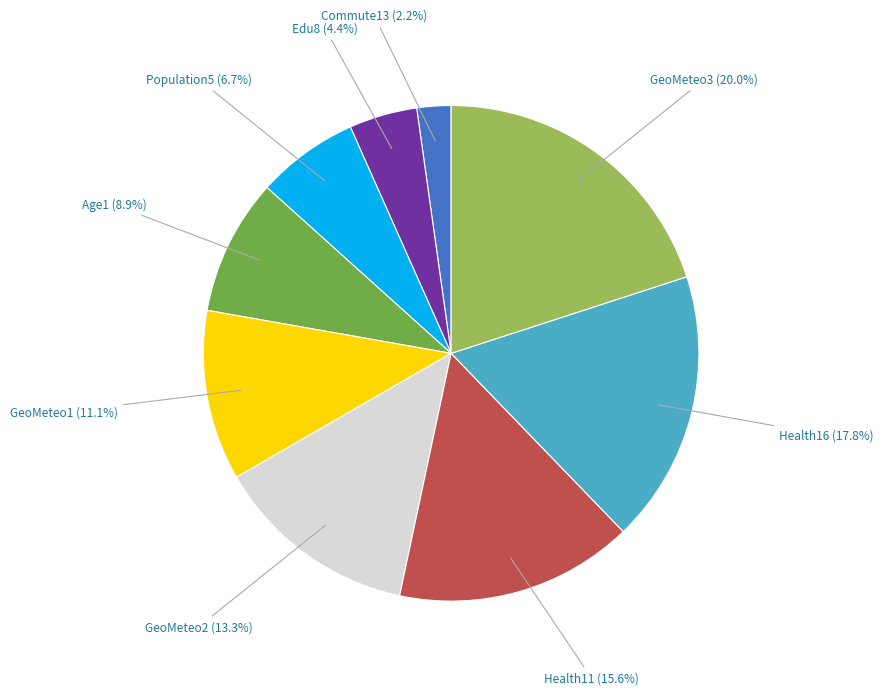

What is the smallest slice in the pie chart?

Commute13